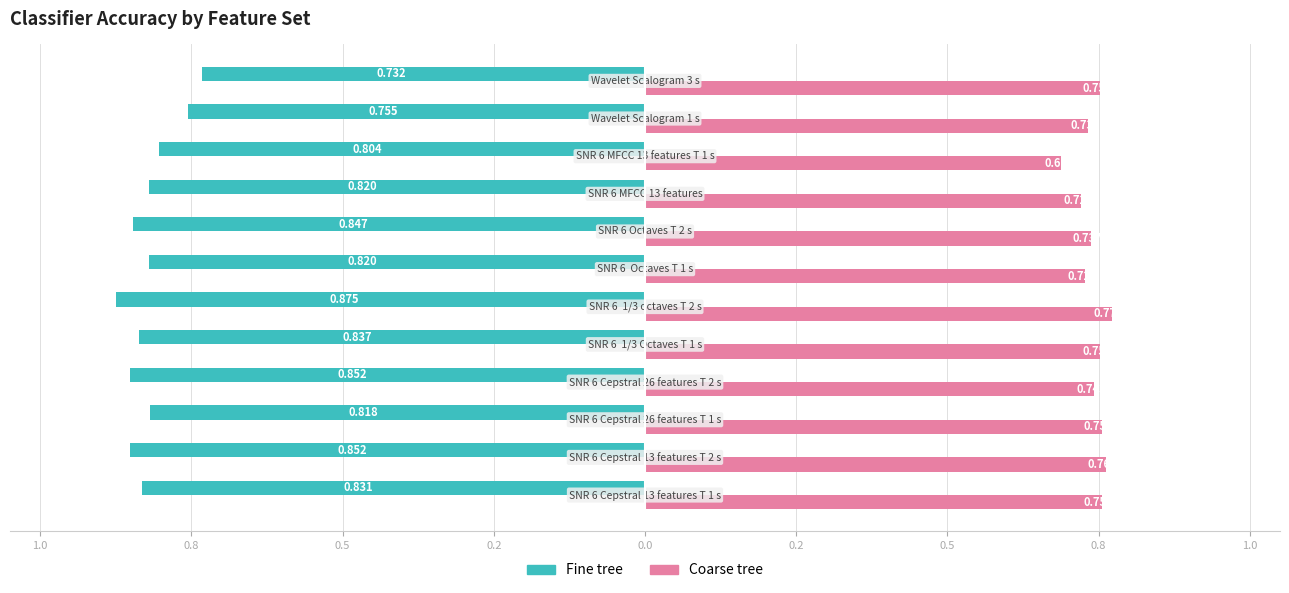

What are all the series names shown in the legend?

Fine tree, Coarse tree